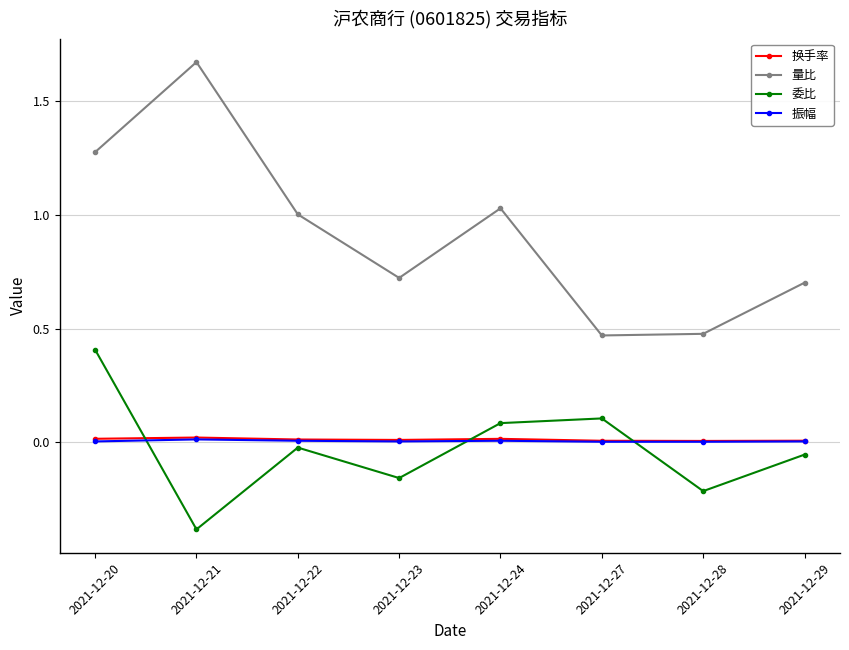

In 委比, how many points are lower than both neighbors (excluding endpoints)?

3